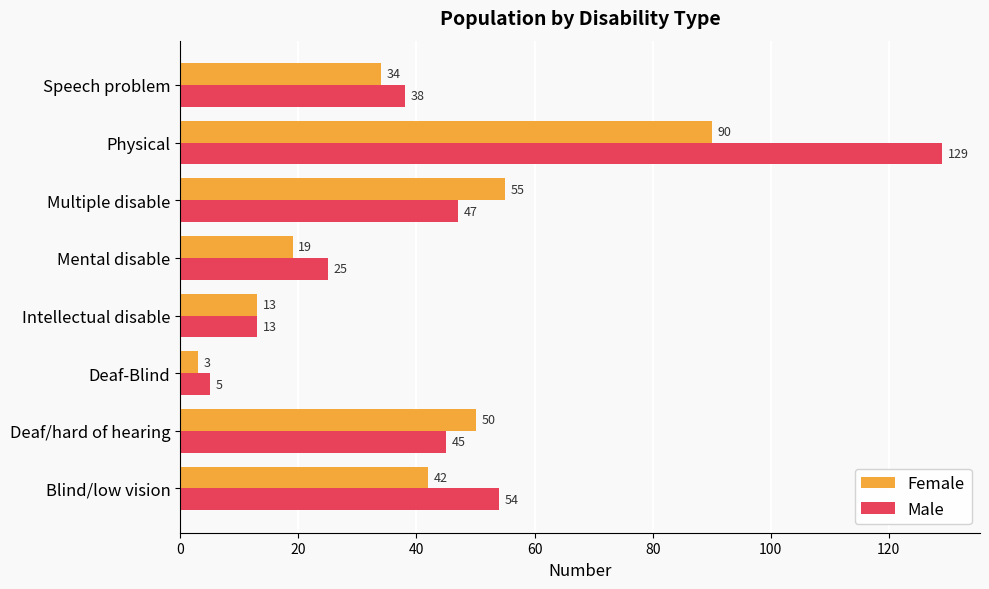

What is the sum of all Female values?

306